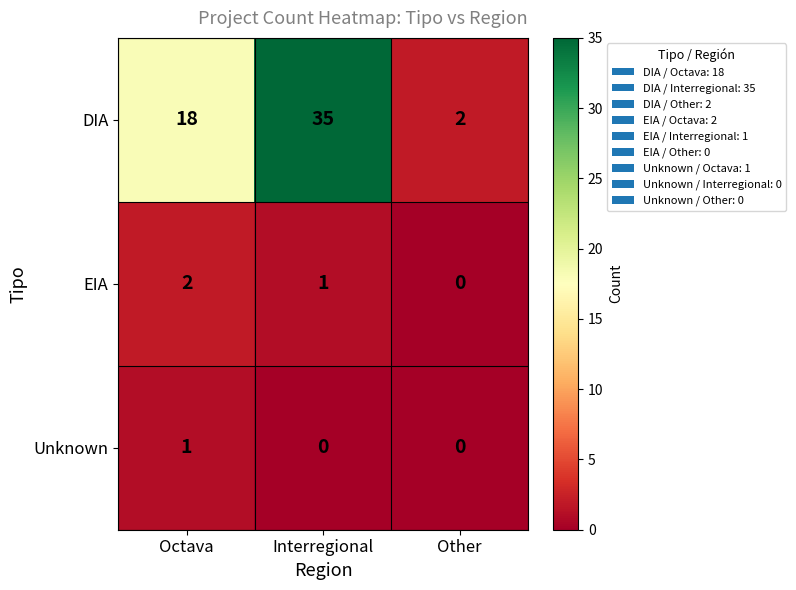

What is the total value across all series at Other?

2